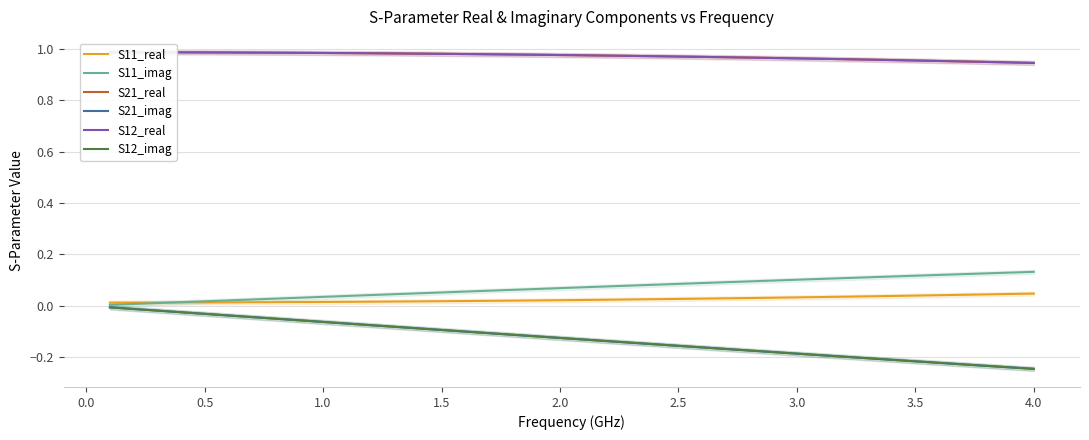

Which category has the highest value in the S11_real series?

4.0